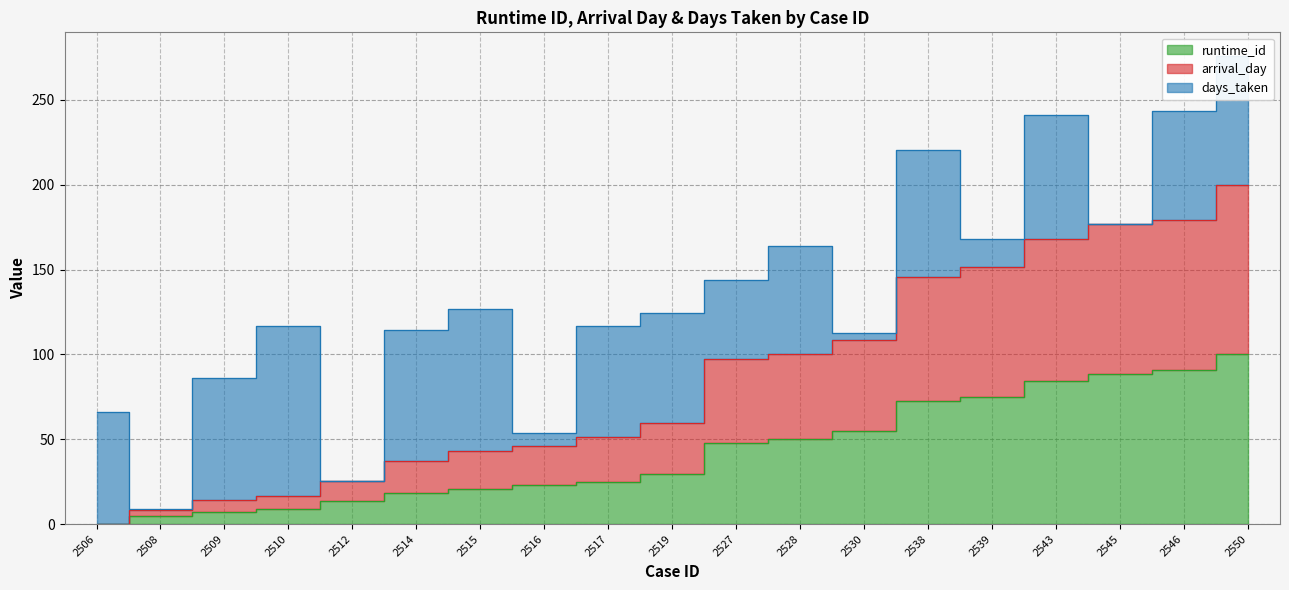

The value of arrival_day at 2538 is 145.8. True or false?

True